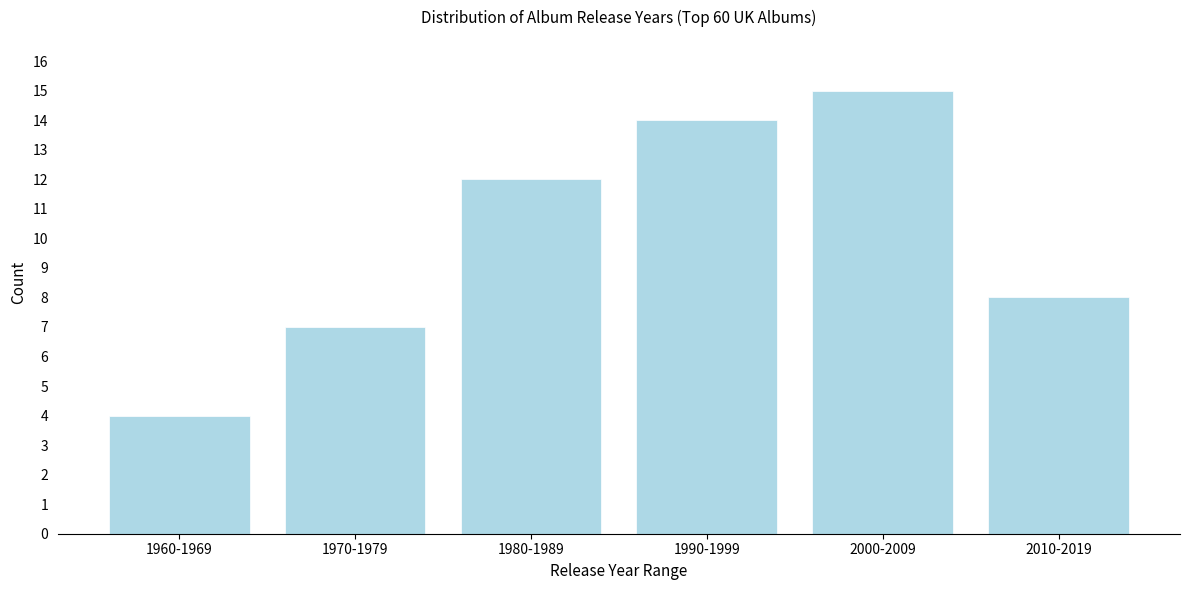

Reading left to right, extract all data points from this chart.

4	7	12	14	15	8